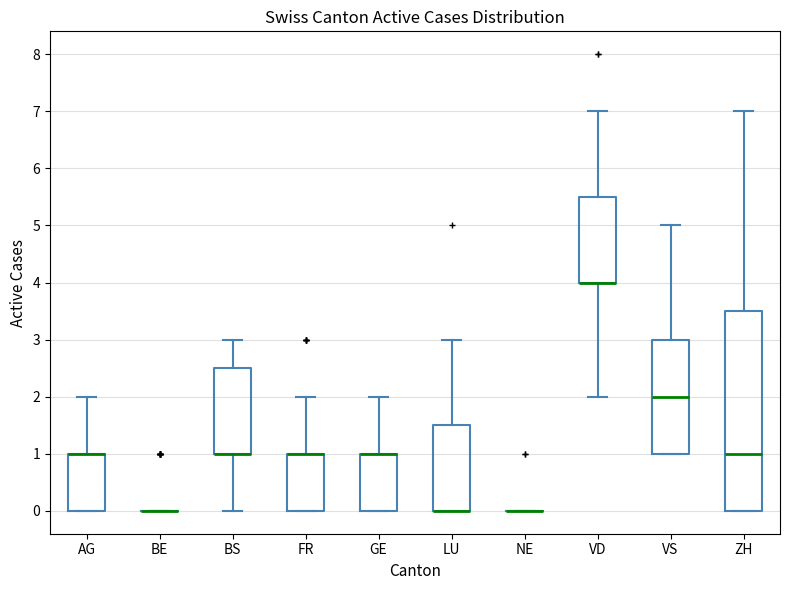

Which box is the tallest, from its lower edge to its upper edge?

ZH